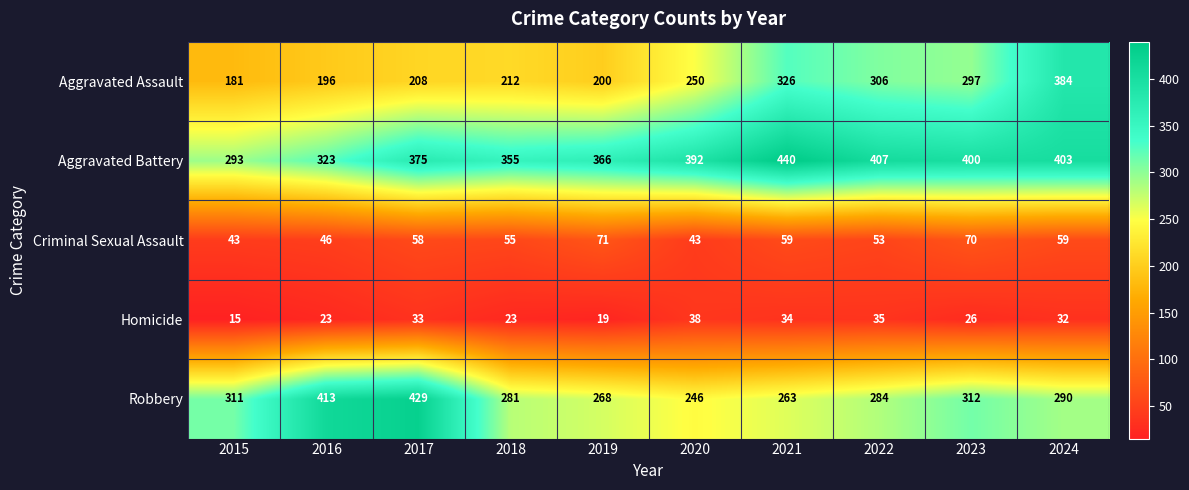

Read the Aggravated Assault value at 2015.

181